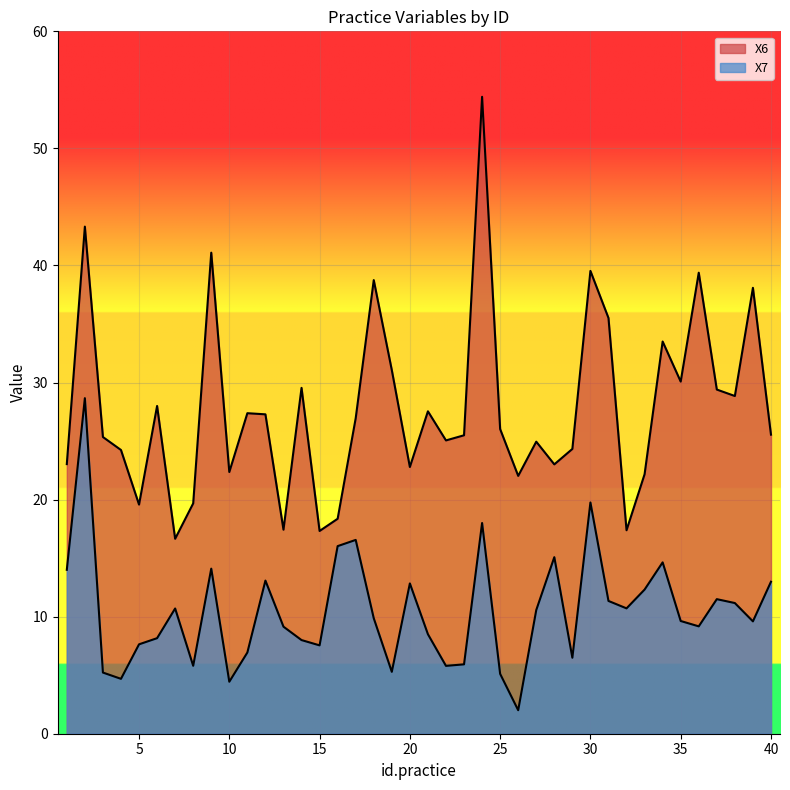

How many interior local valleys does the X6 series have?

12